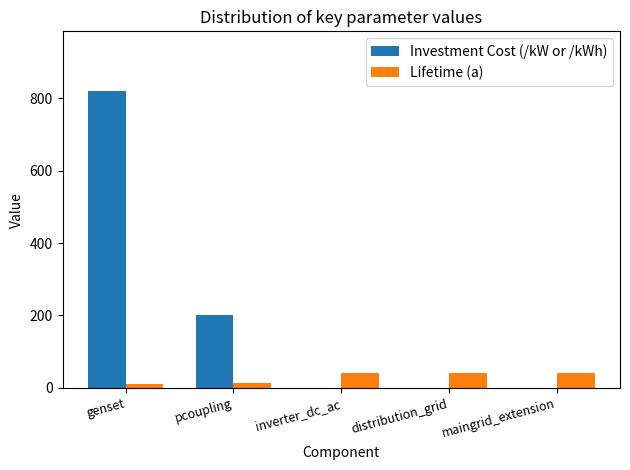

What is the highest value of the Lifetime (a) series?

40